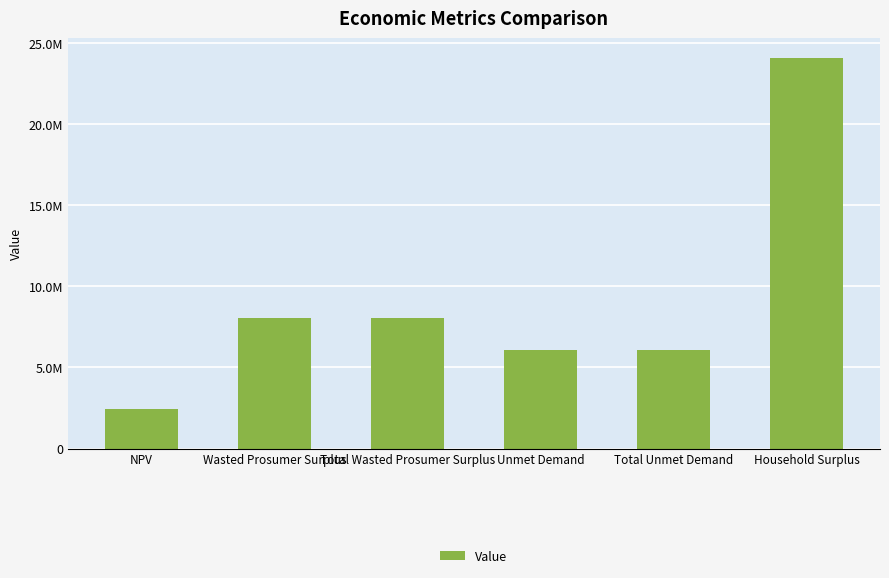

The chart shows a value of 24101787.4 at Household Surplus. True or false?

True